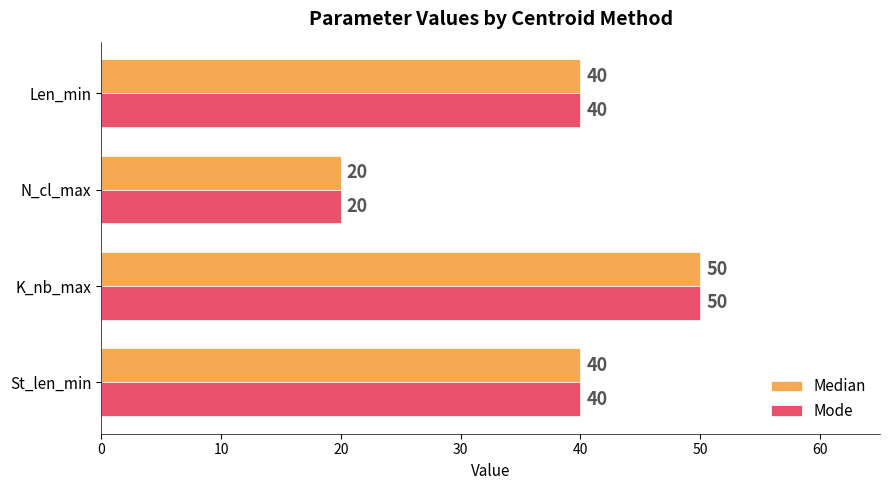

How many categories are shown in the chart?

4